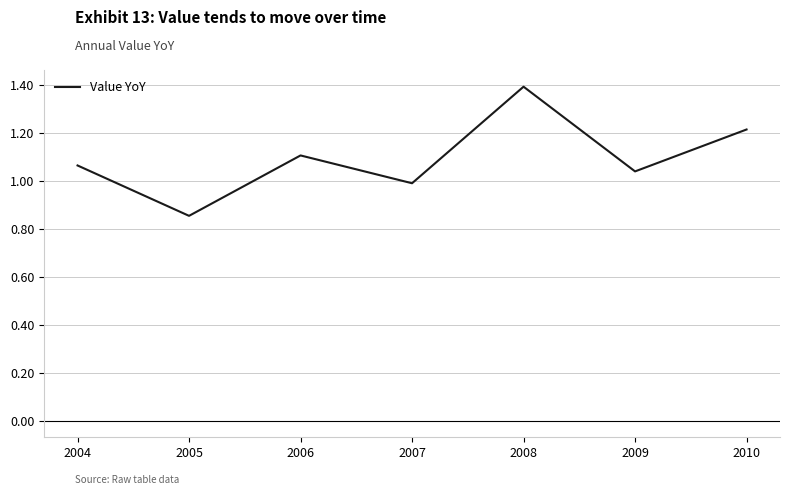

Where is the first local maximum?

2006